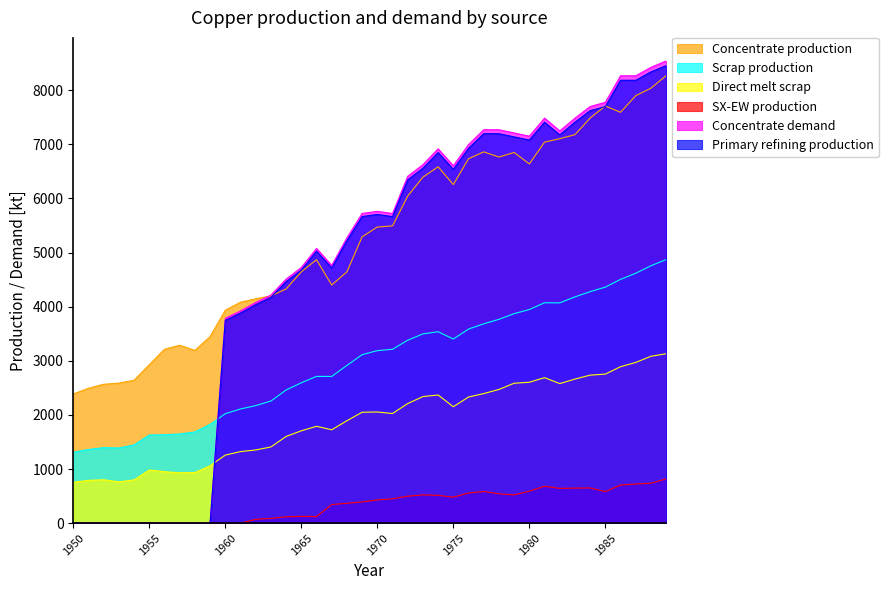

Reading right to left, what are all the values shown in this chart?

Concentrate production: 8268.6	8035.4	7897.6	7590.1	7706.8	7484.2	7176.7	7102.6	7039.0	6636.1	6848.3	6763.5	6859.0	6731.9	6254.7	6583.5	6392.7	6042.8	5491.4	5470.3	5290.1	4643.2	4399.4	4866.1	4643.5	4325.4	4198.2	4145.3	4081.7	3933.3	3445.6	3191.1	3286.6	3212.5	2926.2	2639.9	2587.0	2565.9	2491.7	2385.7
Scrap production: 4869.5	4755.4	4616.8	4503.9	4360.8	4276.9	4180.1	4069.4	4071.8	3946.5	3870.2	3765.3	3682.6	3585.5	3401.8	3536.5	3496.4	3379.8	3212.0	3186.9	3112.3	2913.9	2710.9	2711.5	2593.1	2460.1	2256.0	2171.0	2109.3	2021.8	1824.9	1684.8	1647.9	1633.0	1627.9	1446.5	1388.9	1395.2	1361.0	1308.7
Direct melt scrap: 3130.0	3083.2	2969.1	2890.1	2753.6	2734.3	2661.8	2578.2	2688.1	2603.1	2584.9	2470.2	2393.6	2330.2	2150.8	2367.6	2338.6	2209.6	2025.4	2053.6	2049.2	1892.4	1724.8	1789.6	1705.9	1601.7	1407.5	1352.5	1322.0	1257.2	1060.8	934.5	929.9	950.2	981.9	799.0	762.9	801.3	790.0	756.1
SX-EW production: 817.4	737.6	722.4	704.9	581.2	650.8	647.3	642.4	682.0	590.9	522.7	542.5	585.0	557.1	480.3	513.5	522.3	498.2	449.6	429.7	391.9	366.8	343.6	120.9	125.5	117.6	87.8	70.7	0.0	0.0	0.0	0.0	0.0	0.0	0.0	0.0	0.0	0.0	0.0	0.0
Concentrate demand: 8538.1	8420.8	8264.3	8264.6	7774.8	7696.7	7481.4	7246.5	7482.1	7149.1	7208.3	7267.5	7267.8	6993.7	6601.9	6915.9	6622.2	6406.9	5721.0	5760.6	5721.7	5271.1	4761.7	5075.7	4723.2	4507.9	4214.1	4077.3	3920.8	3784.0	0.0	0.0	0.0	0.0	0.0	0.0	0.0	0.0	0.0	0.0
Primary refining production: 8452.7	8336.6	8181.7	8182.0	7697.0	7619.8	7406.6	7174.0	7407.3	7077.6	7136.2	7194.8	7195.1	6923.7	6535.9	6846.8	6556.0	6342.8	5663.8	5703.0	5664.5	5218.4	4714.0	5025.0	4675.9	4462.8	4172.0	4036.6	3881.6	3746.1	0.0	0.0	0.0	0.0	0.0	0.0	0.0	0.0	0.0	0.0